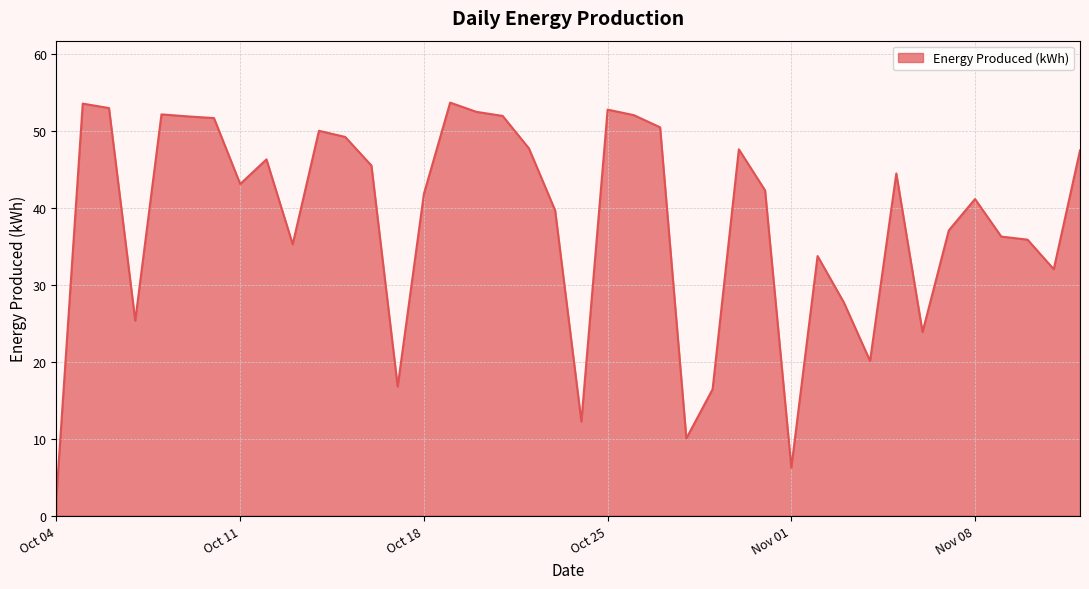

How many lines are shown in the chart?

1